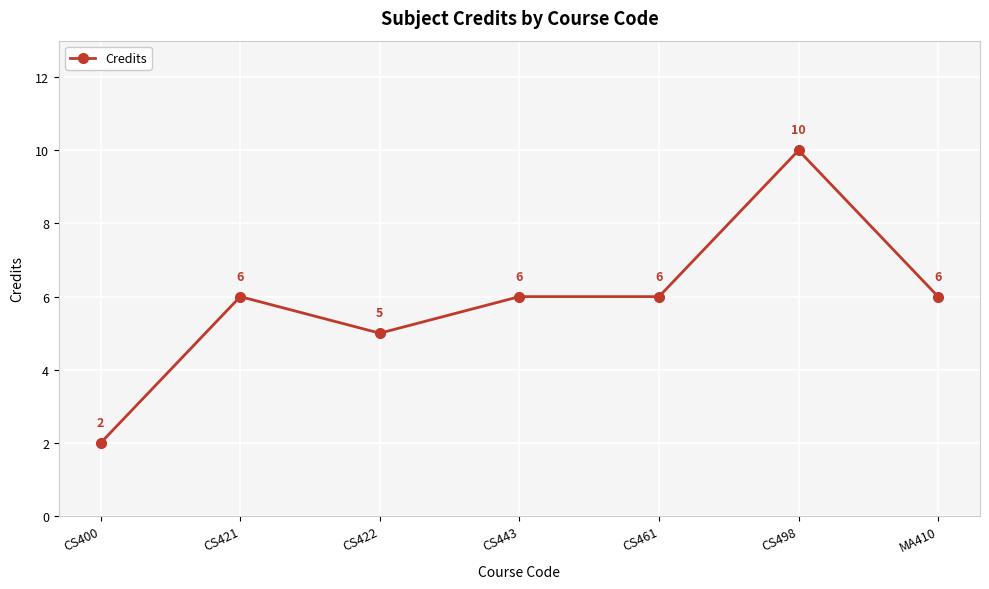

Is this an area chart (filled region under the line)?

No